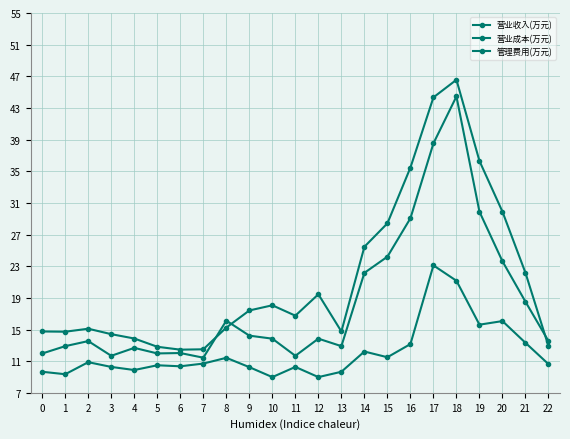

True or false: 管理费用(万元) and 营业成本(万元) intersect in this chart.

False